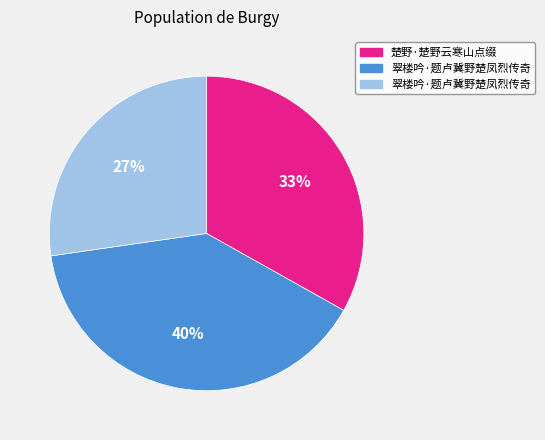

Is there any slice that represents more than half of the pie?

No